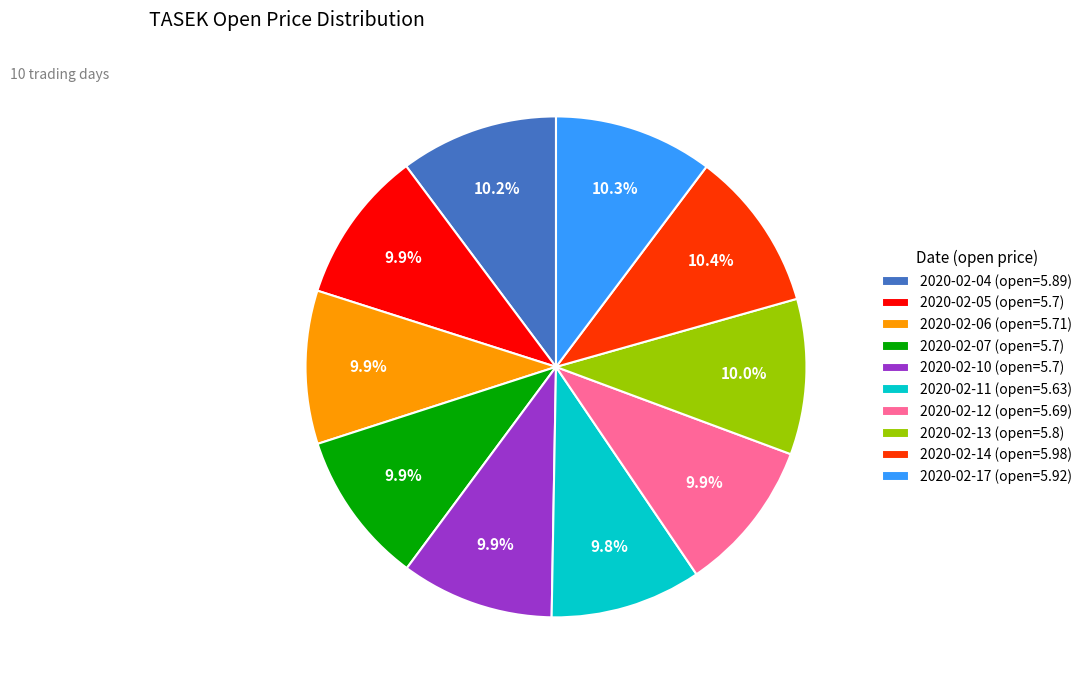

The 2020-02-07 slice represents 10% of the pie. True or false?

True